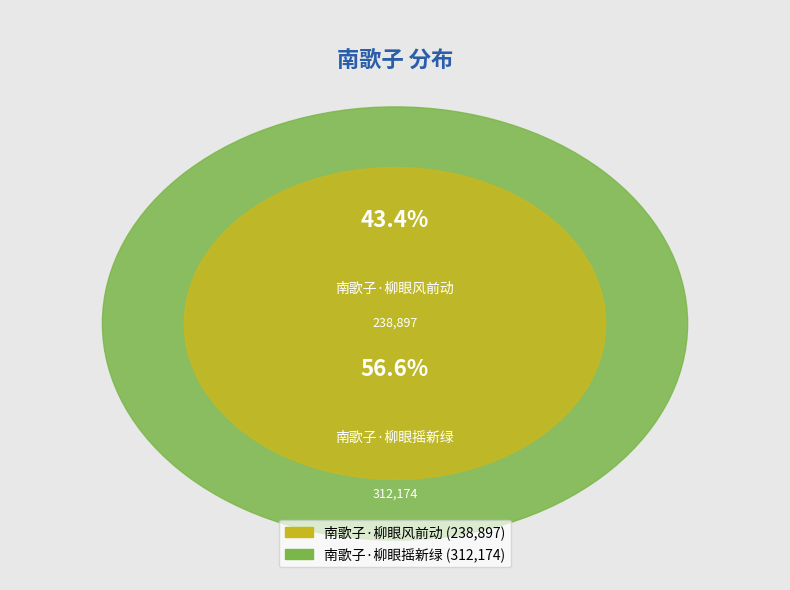

To the nearest percent, what is the combined percentage of 南歌子·柳眼风前动 and 南歌子·柳眼摇新绿?

100%